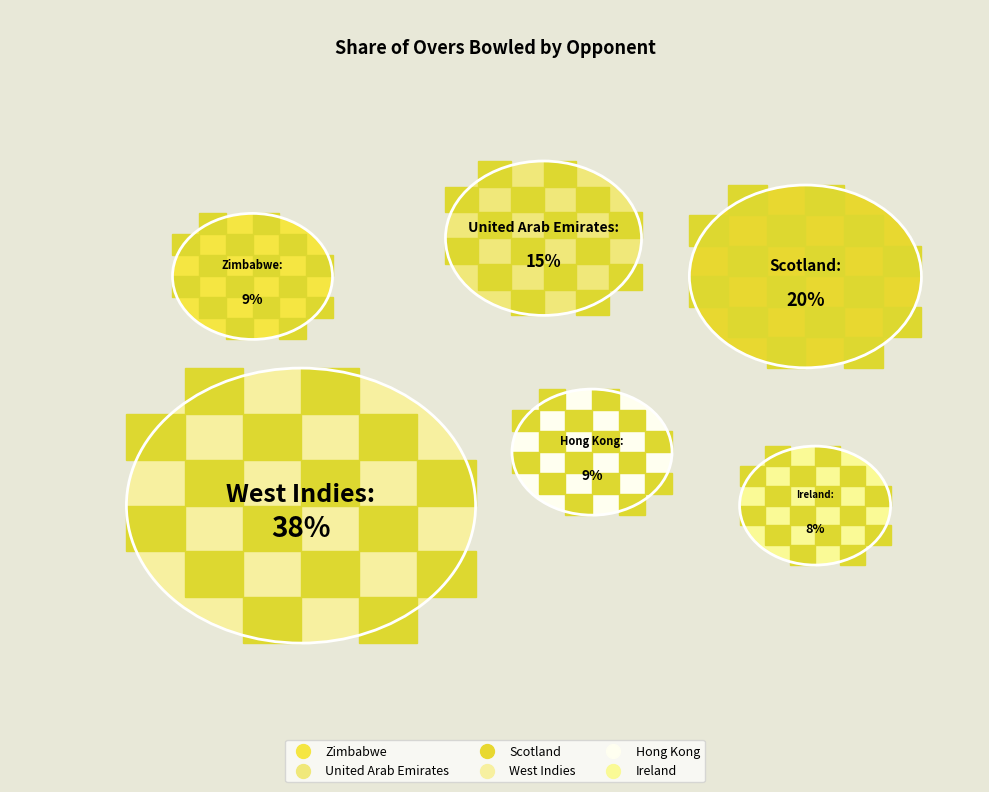

The Scotland slice represents 30% of the pie. True or false?

False